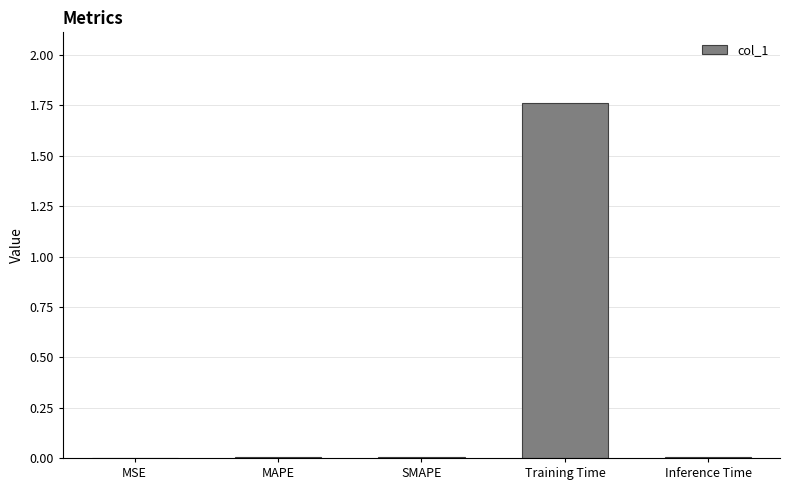

True or false: the data shows 0.0 at MAPE.

True